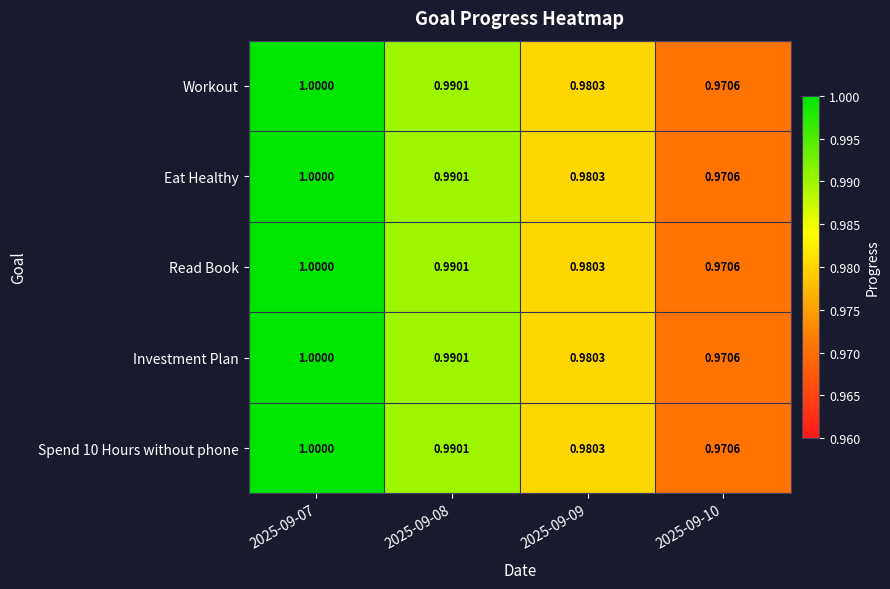

At 2025-09-08, list the series in order from smallest to largest.

Workout, Eat Healthy, Read Book, Investment Plan, Spend 10 Hours without phone